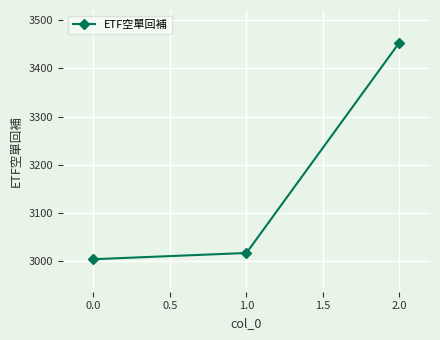

What is the label of the 1st point from the left?

0.0